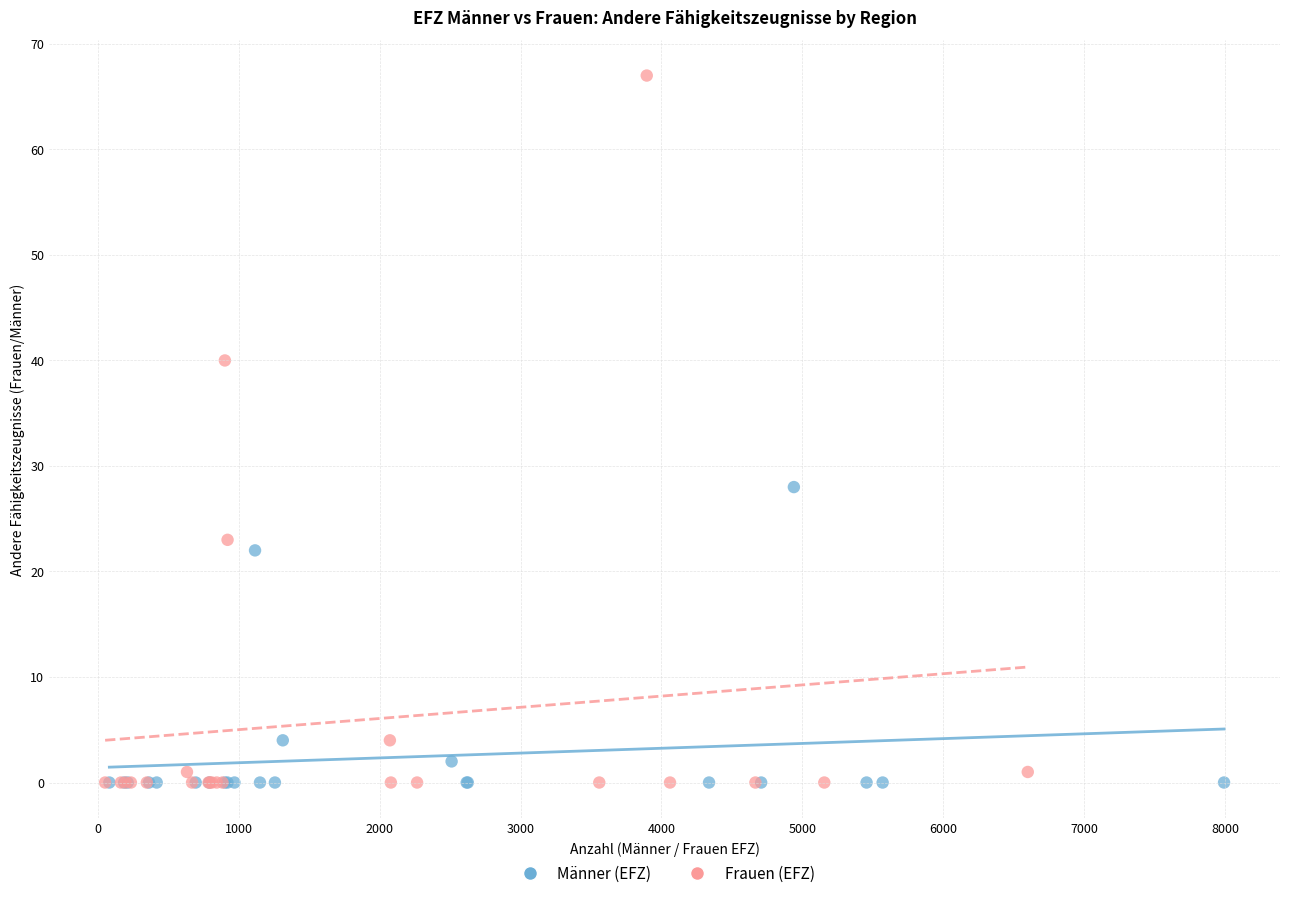

Which series has the widest spread of Y values?

Frauen (EFZ)